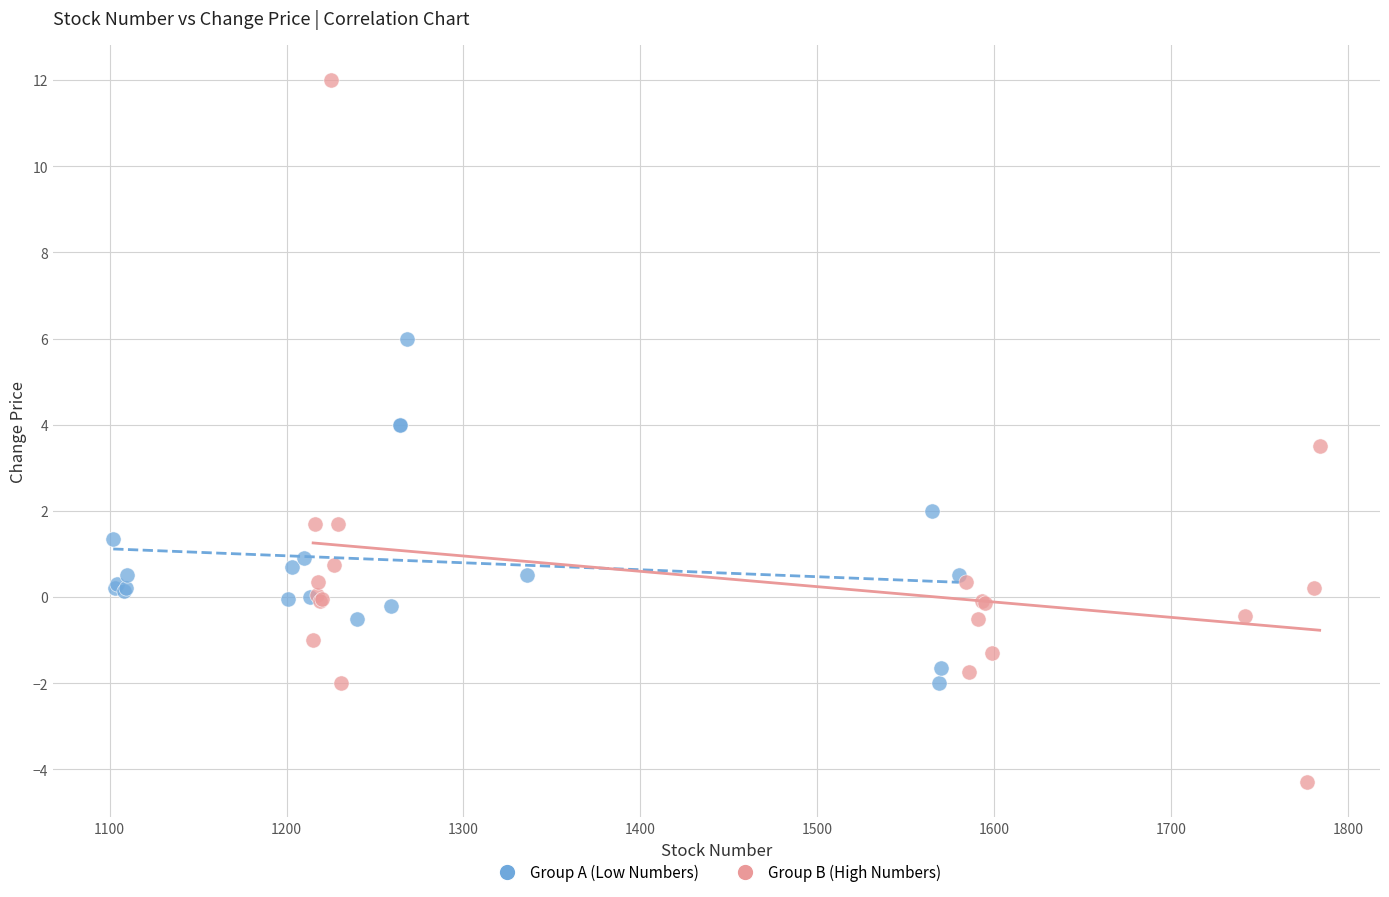

Which series reaches the minimum Y coordinate?

Group B (High Numbers)